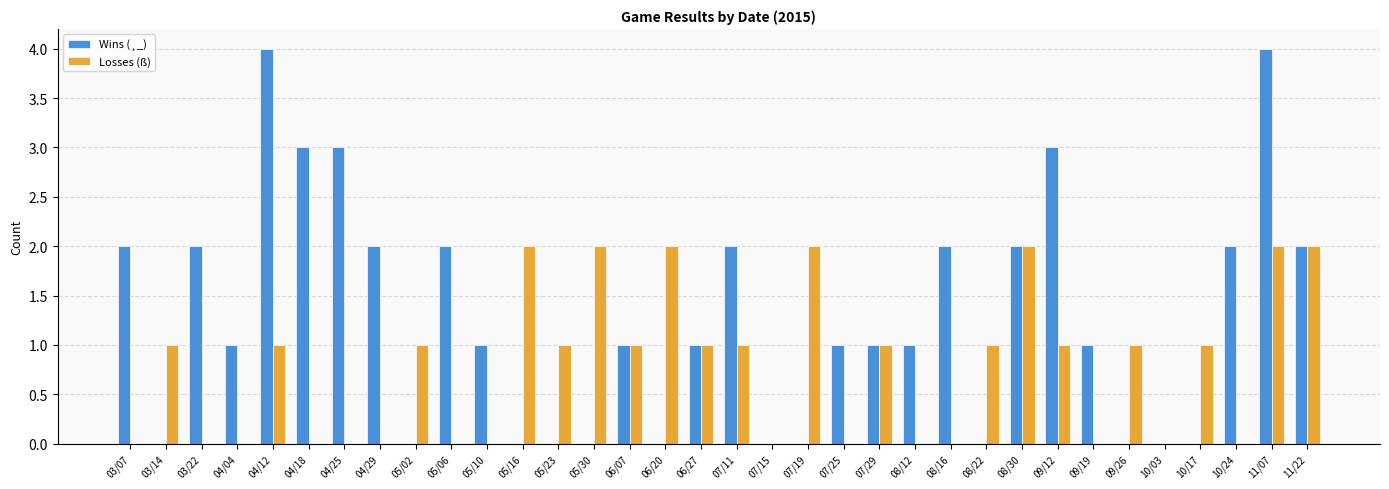

Which series changed the most between 03/22 and 05/02?

Wins (¸_)